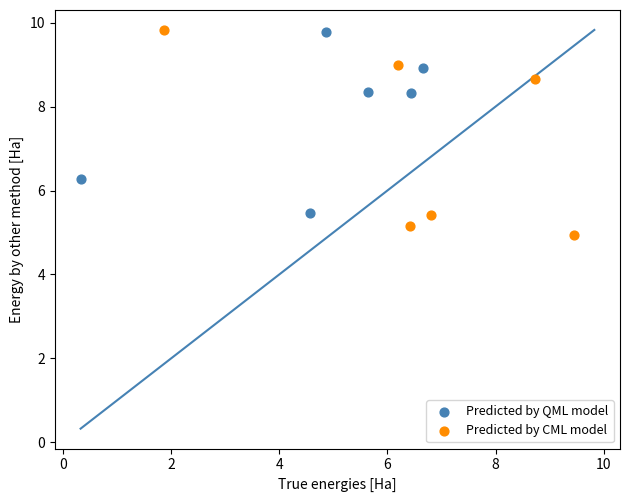

Which series reaches the minimum Y coordinate?

Predicted by CML model